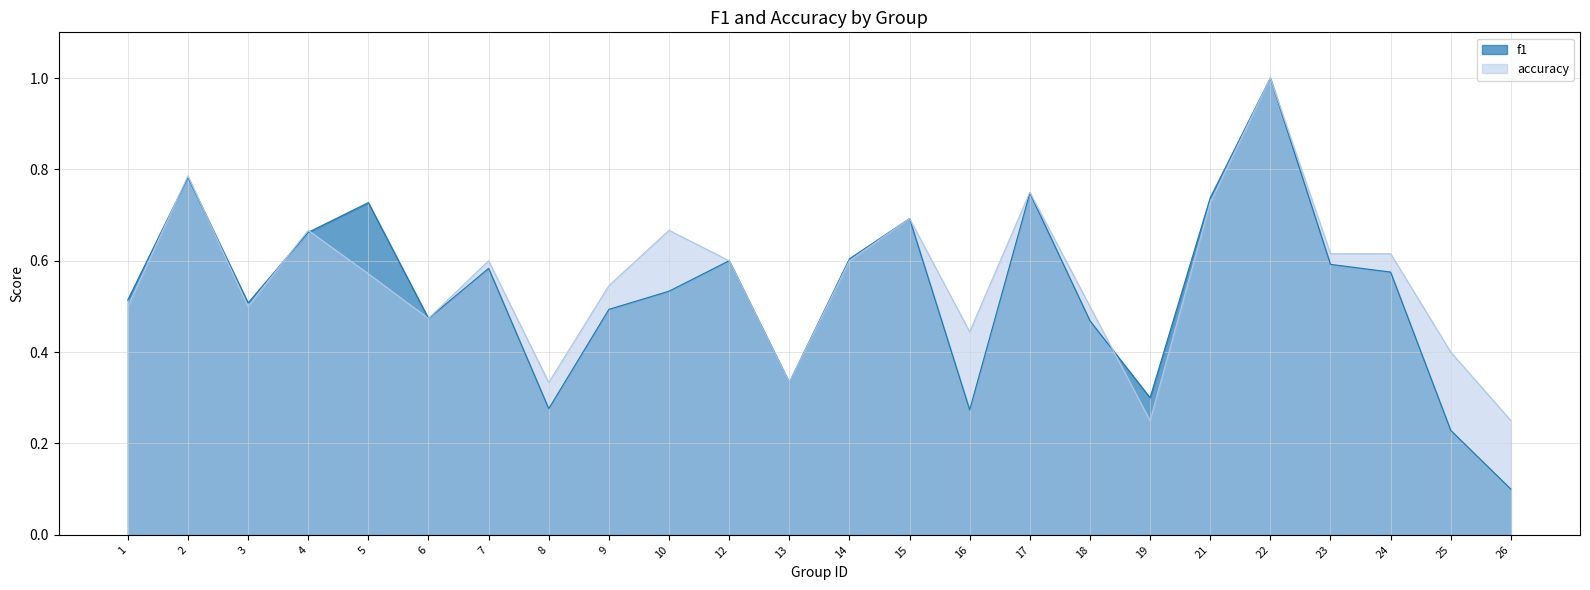

List the series in order of their overall mean, lowest first.

f1, accuracy